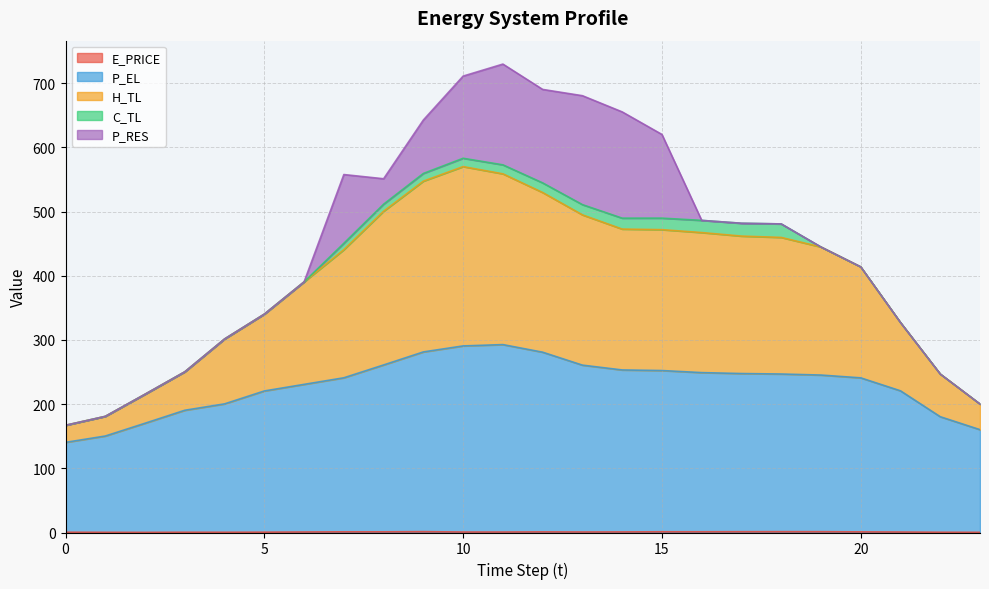

Does the chart display data point markers on the line(s)?

No